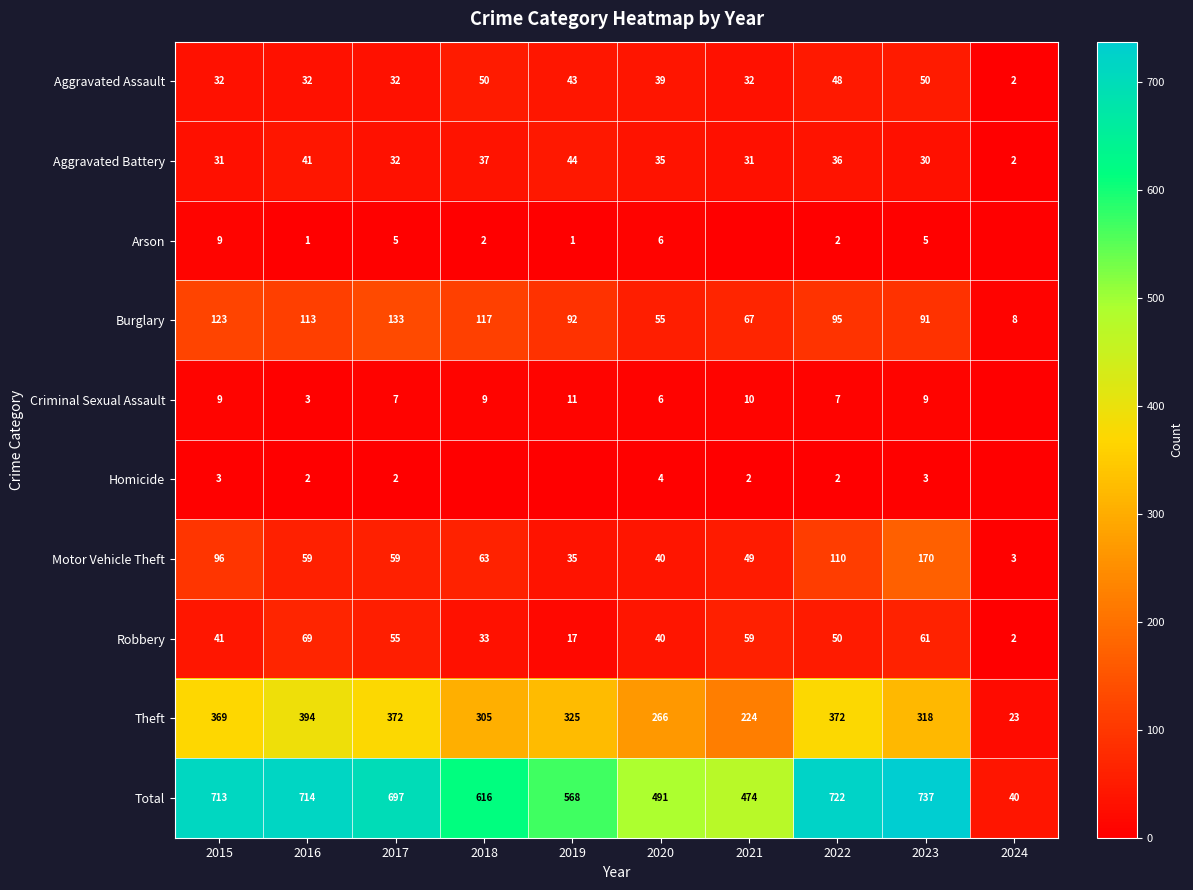

What is the highest value of the Total series?

737